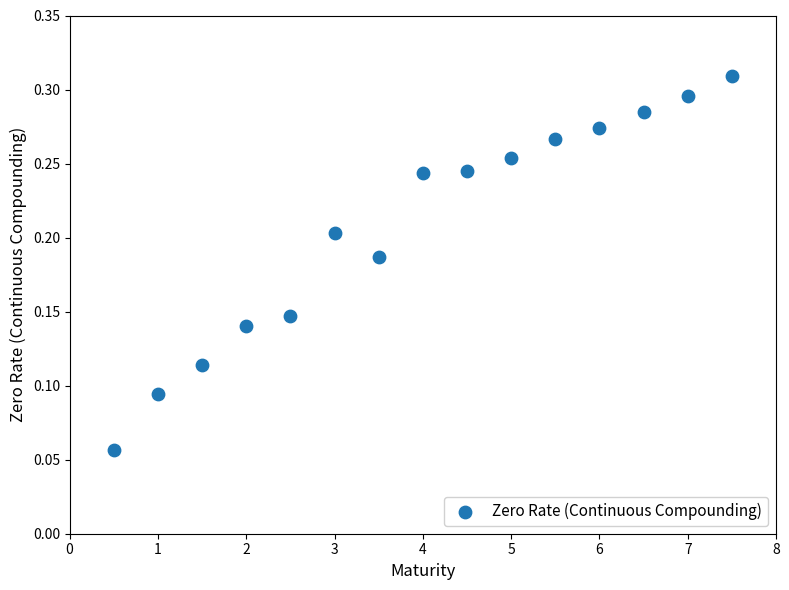

What is the range of X values (max minus min)?

7.0